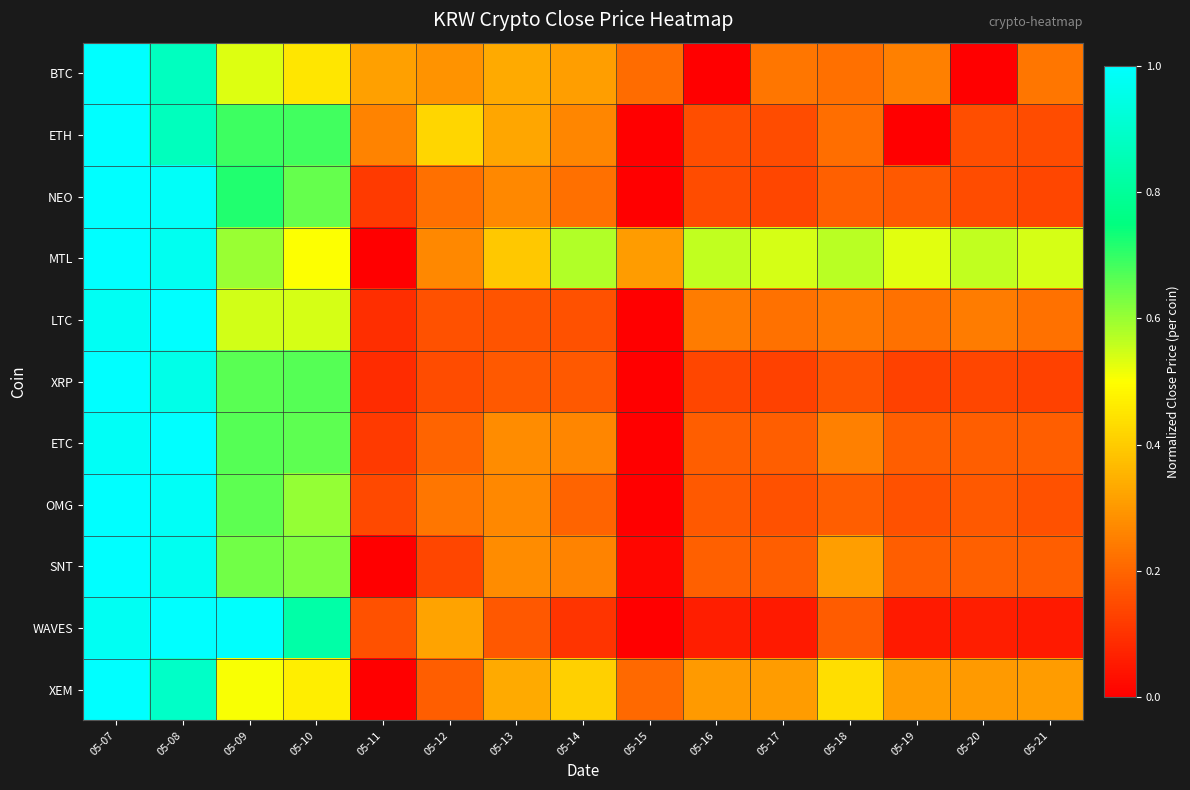

At 05-19, list the series in order from largest to smallest.

MTL, XEM, BTC, LTC, ETC, SNT, NEO, OMG, XRP, WAVES, ETH